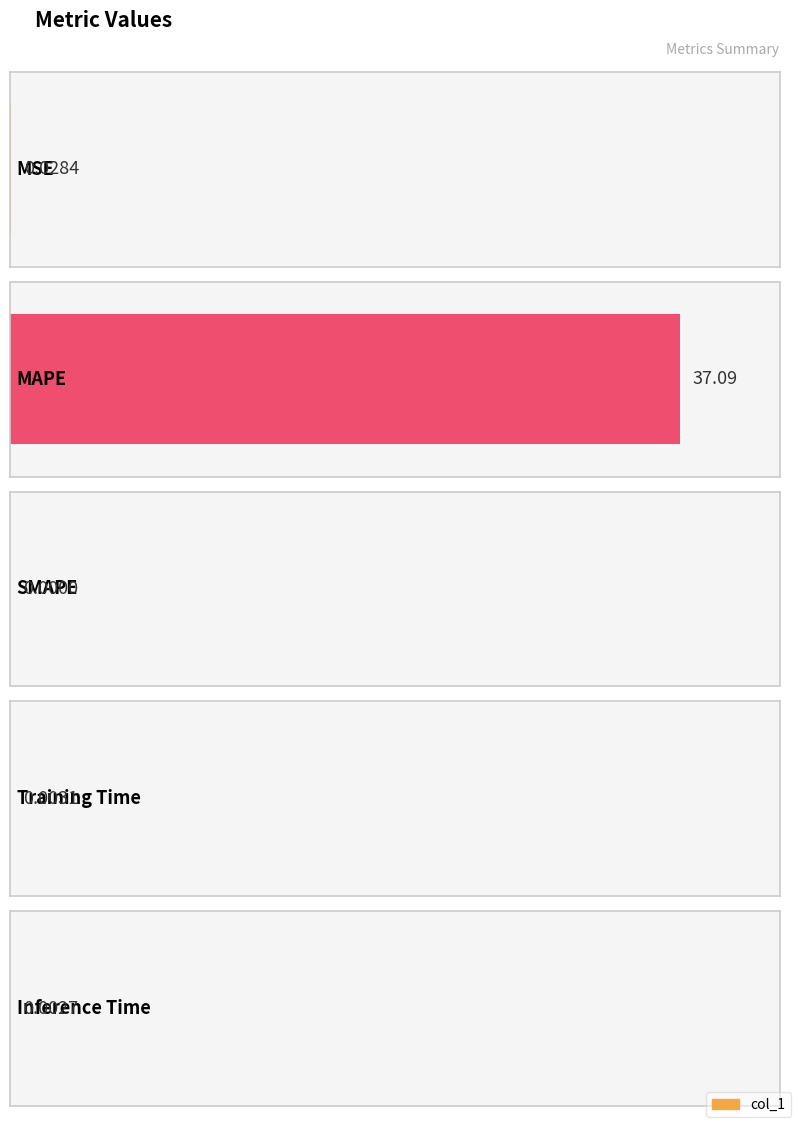

Are the bars grouped side by side (vs. stacked)?

No